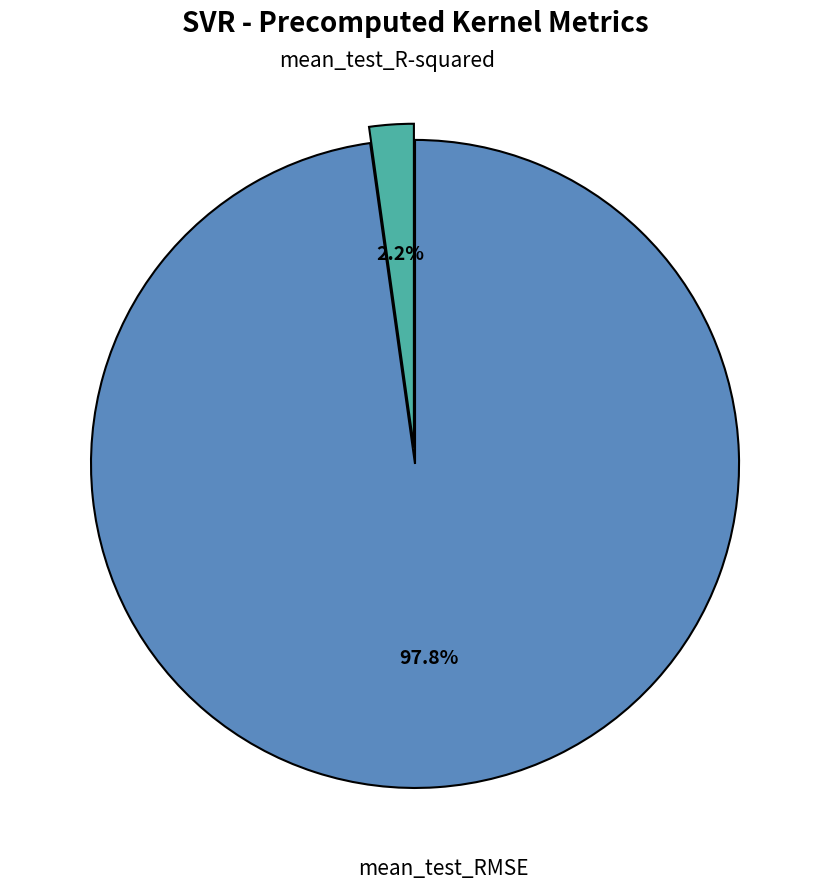

Between mean_test_RMSE and mean_test_R-squared, which is larger?

mean_test_RMSE